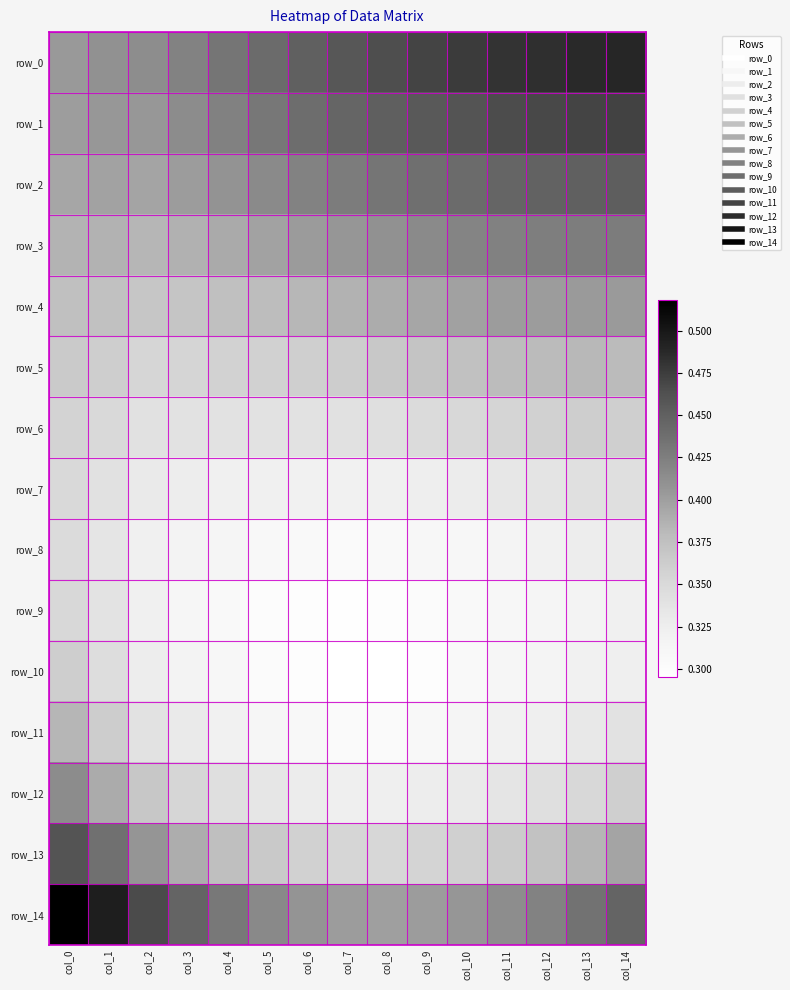

Read the row_2 value at col_6.

0.4